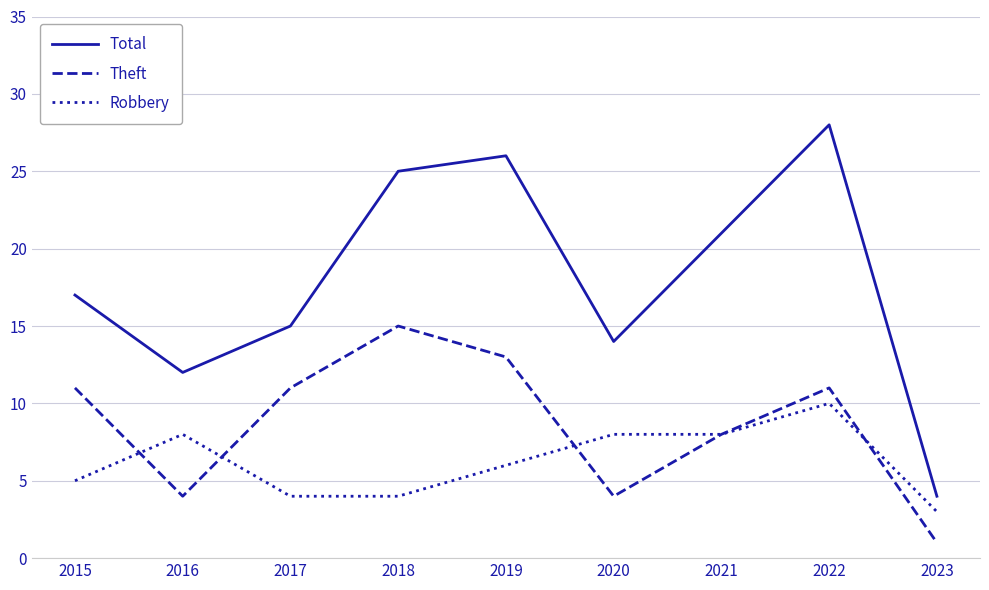

At 2018, list the series in order from smallest to largest.

Robbery, Theft, Total